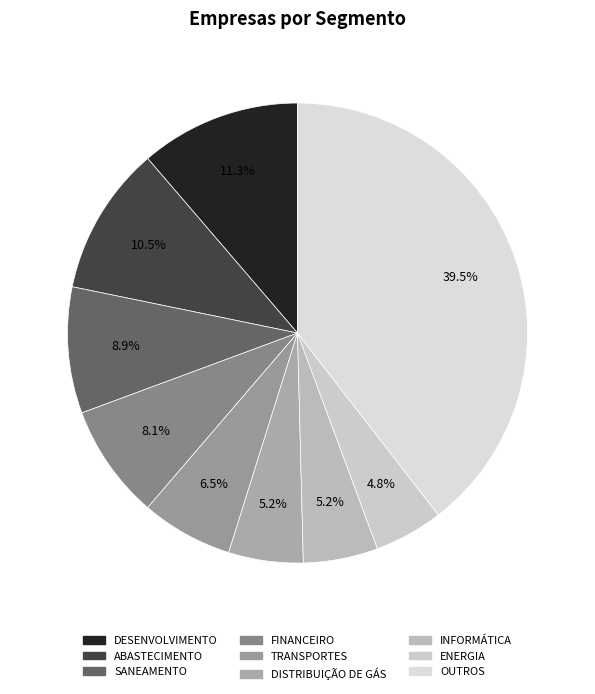

What percentage is the INFORMÁTICA slice, to the nearest percent?

5%